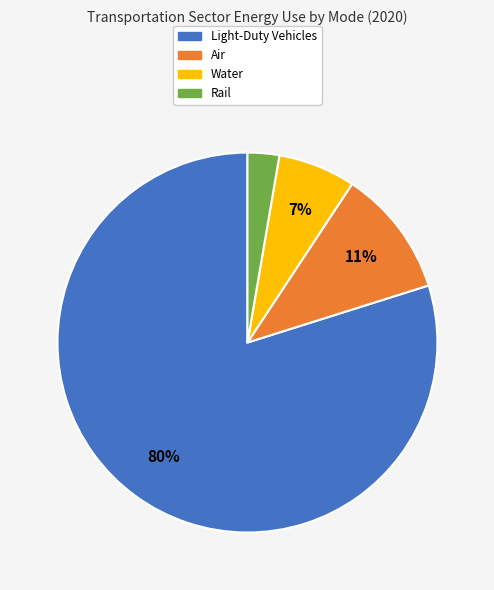

To the nearest percent, what is the average slice percentage?

25%